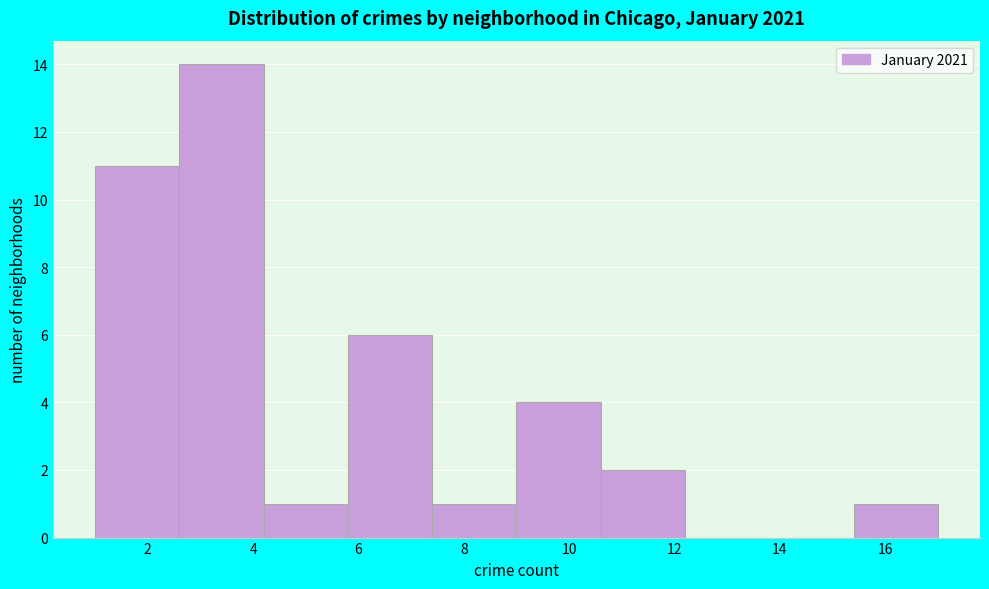

Reading left to right, transcribe this chart: for each bar, give the range it covers on the x-axis and its height. The values are not printed on the chart, so give them approximately, as read against the axis.

1.0 to 2.6: 11
2.6 to 4.2: 14
4.2 to 5.8: 1
5.8 to 7.4: 6
7.4 to 9.0: 1
9.0 to 10.6: 4
10.6 to 12.2: 2
12.2 to 13.8: 0
13.8 to 15.4: 0
15.4 to 17.0: 1